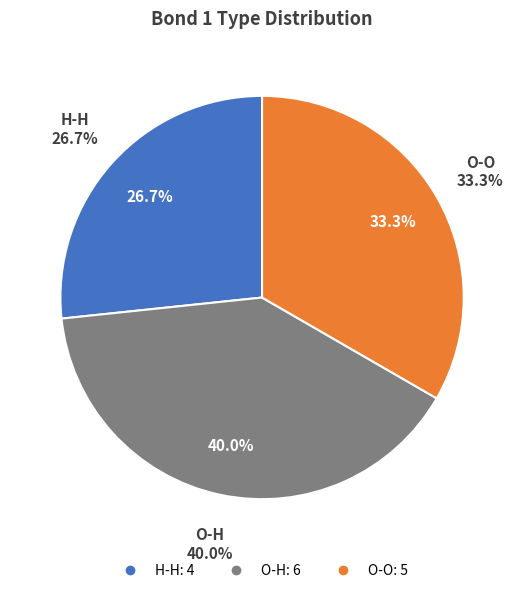

Rank the categories by value from highest to lowest.

O-H, O-O, H-H